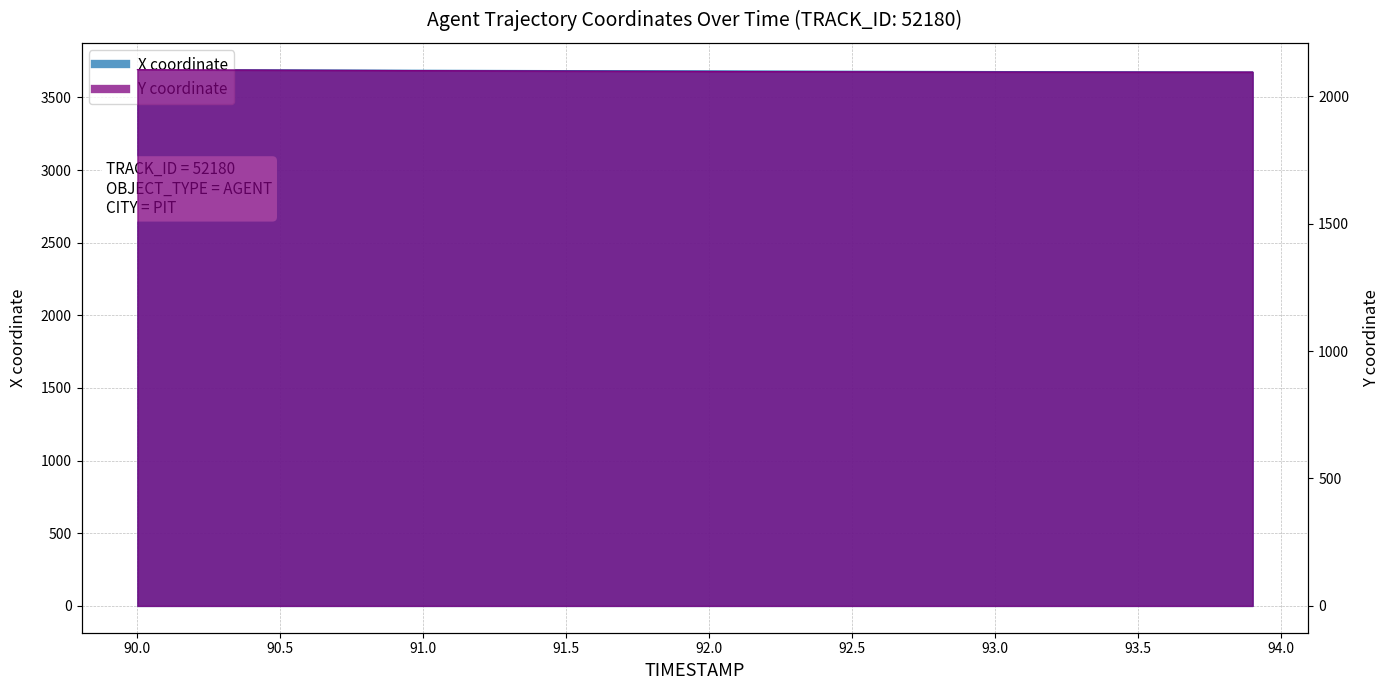

The X series shows 1360.7 at 93.9. True or false?

False